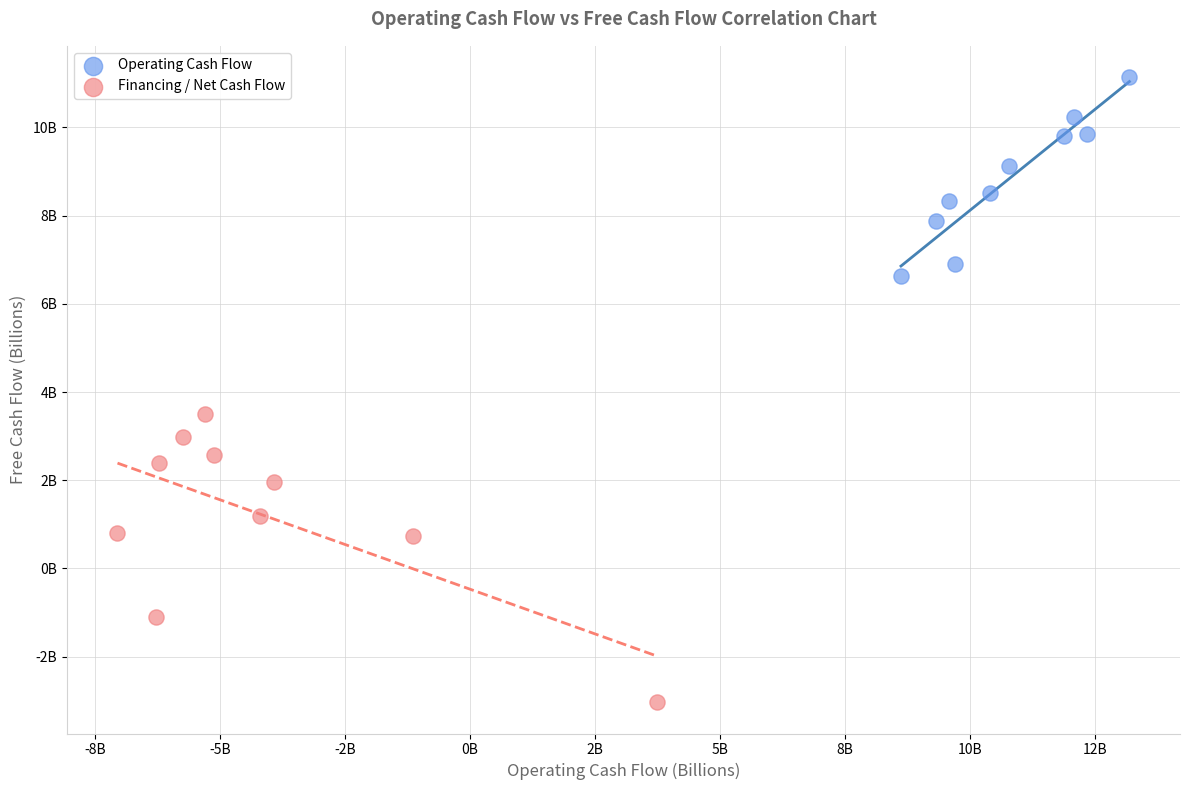

What are all the series names shown in the legend?

Operating Cash Flow, Financing / Net Cash Flow